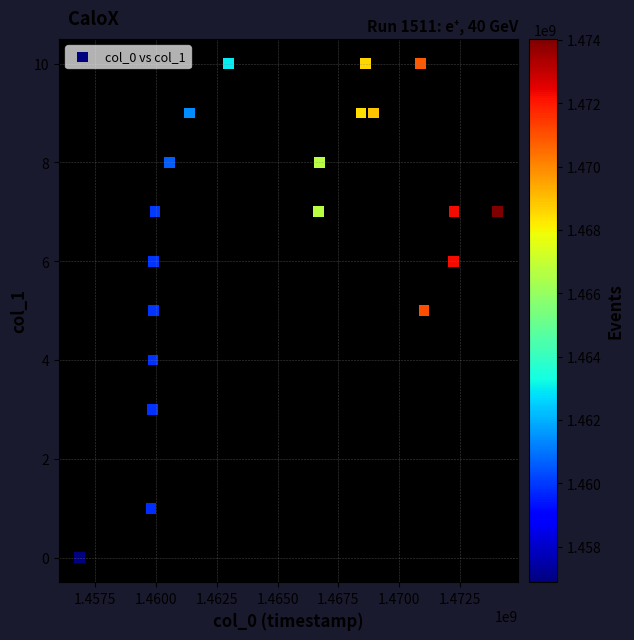

What is the range of X values (max minus min)?

17162211